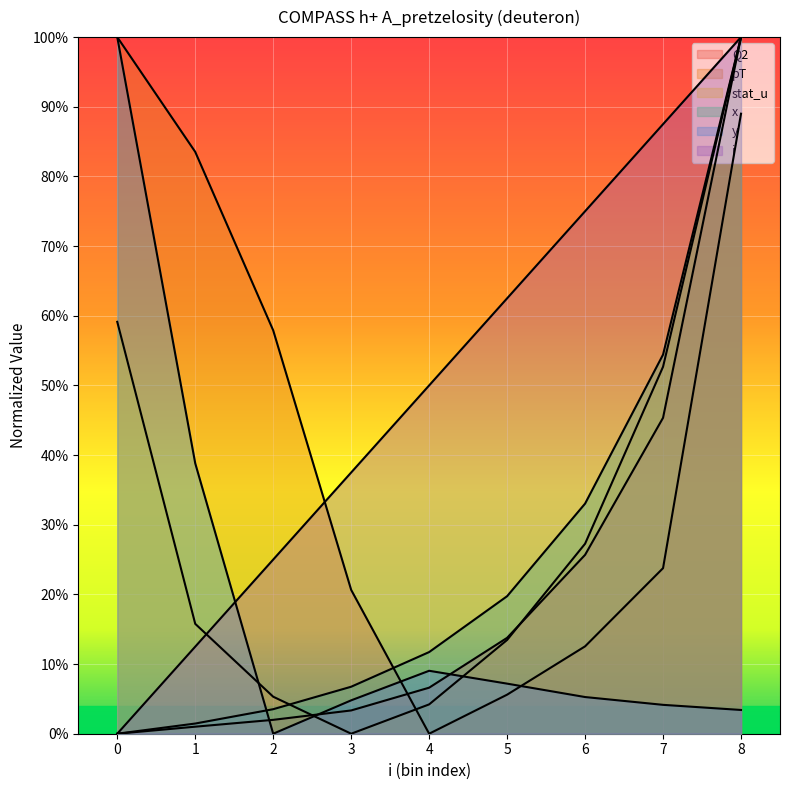

How many positive values does the stat_u series have?

8